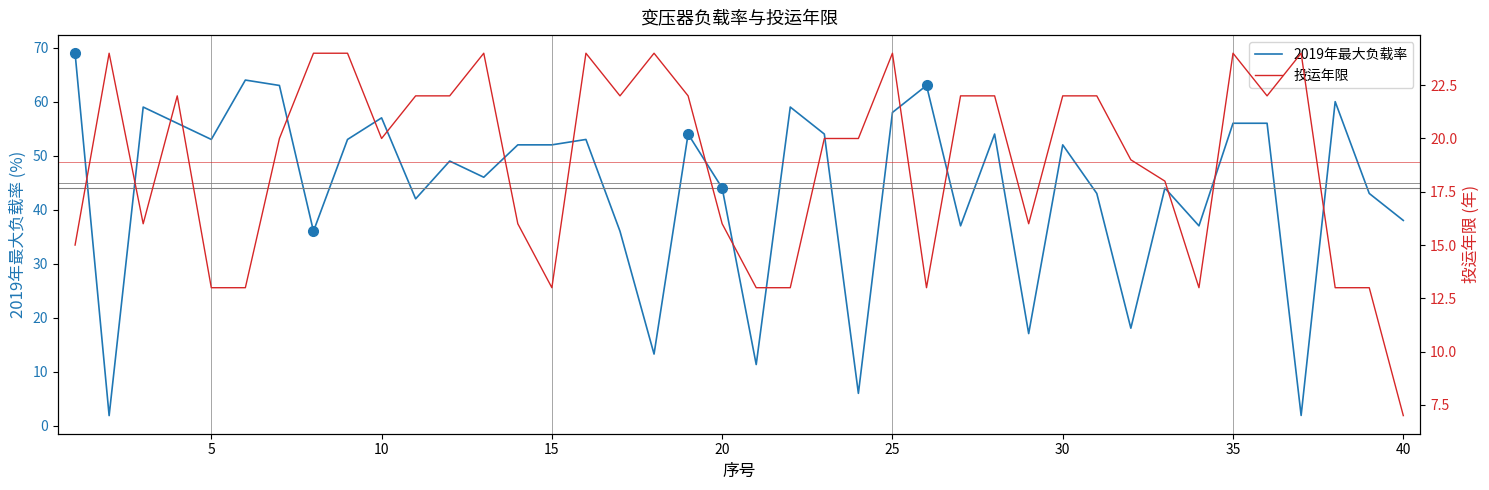

The 2019年最大负载率 series shows 44.0 at 20. True or false?

True